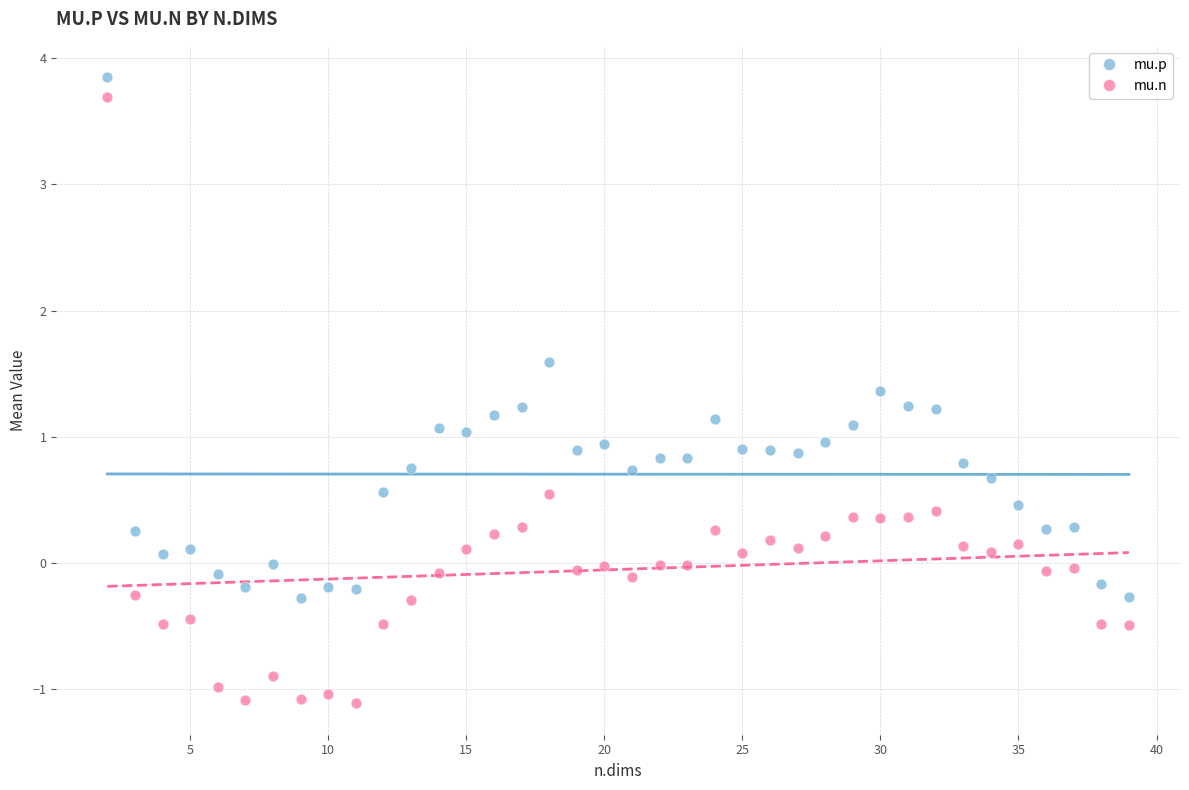

Which series reaches the minimum Y coordinate?

mu.n